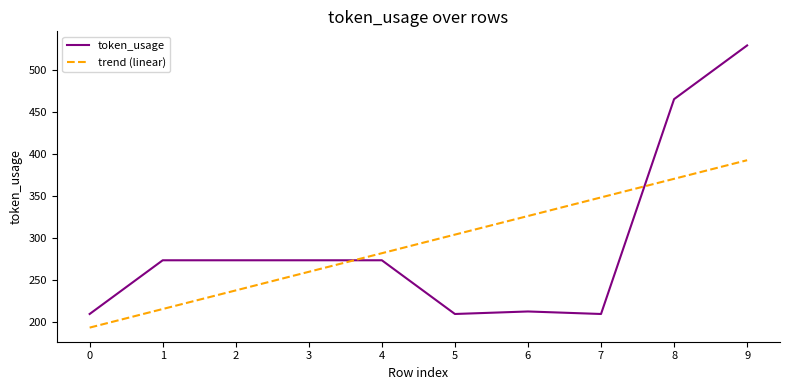

What are all the series names shown in the legend?

token_usage, trend (linear)